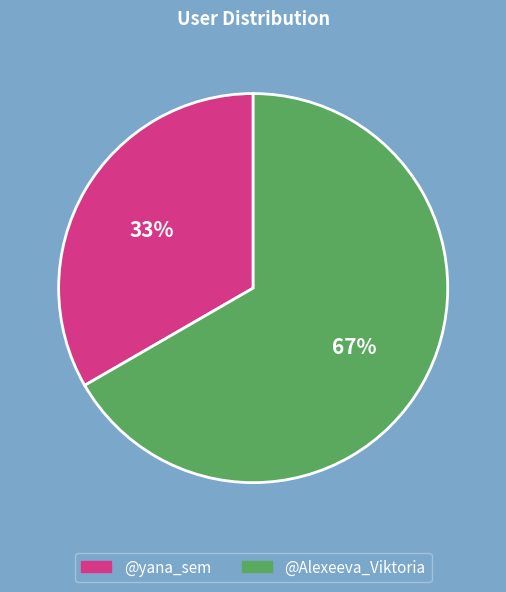

What percentage is the @Alexeeva_Viktoria slice, to the nearest percent?

67%